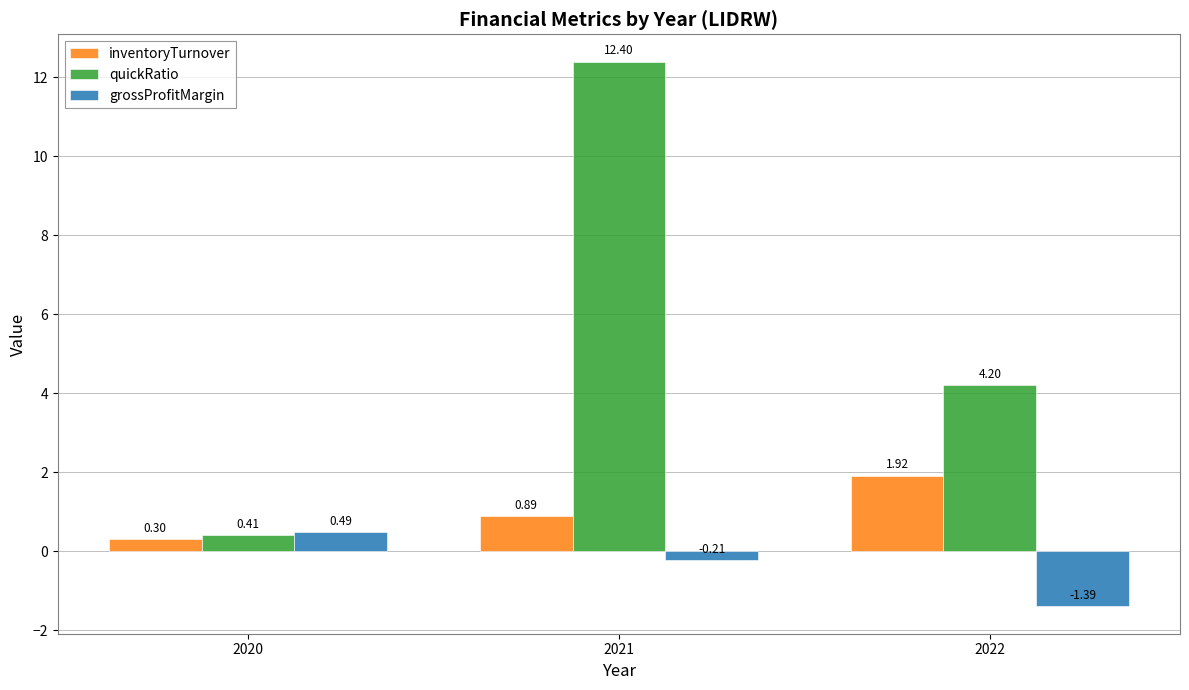

What is the value of the inventoryTurnover bar at the 1st from the left?

0.3